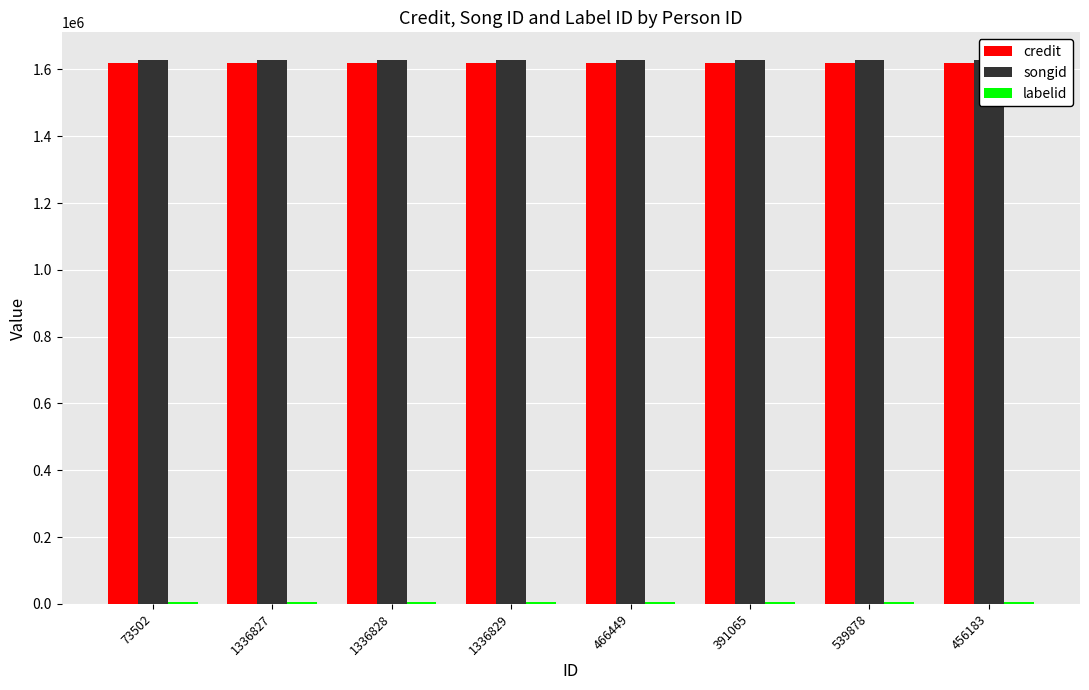

Reading left to right, what are all the values shown in this chart?

credit: 73502=1619088	1336827=1619088	1336828=1619088	1336829=1619088	466449=1619088	391065=1619088	539878=1619088	456183=1619088
songid: 73502=1629404	1336827=1629404	1336828=1629404	1336829=1629404	466449=1629404	391065=1629404	539878=1629404	456183=1629404
labelid: 73502=5879	1336827=5879	1336828=5879	1336829=5879	466449=5879	391065=5879	539878=5879	456183=5879